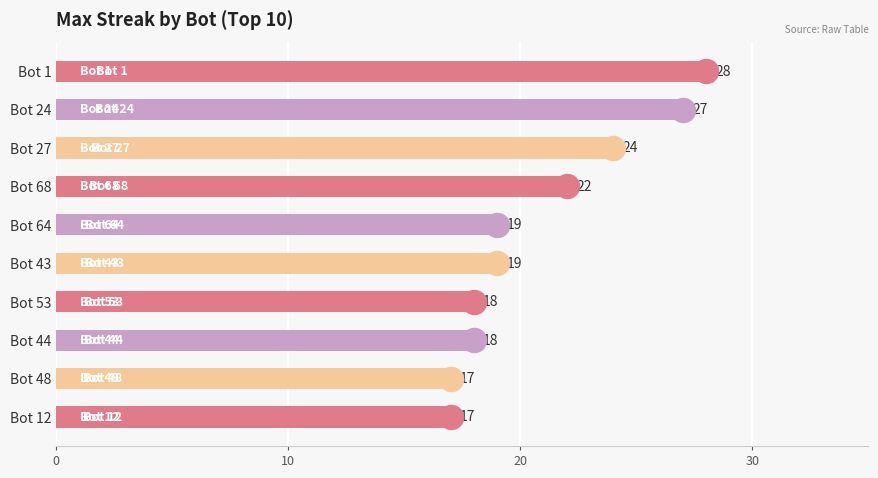

What is the change in value from Bot 1 to Bot 12?

-11